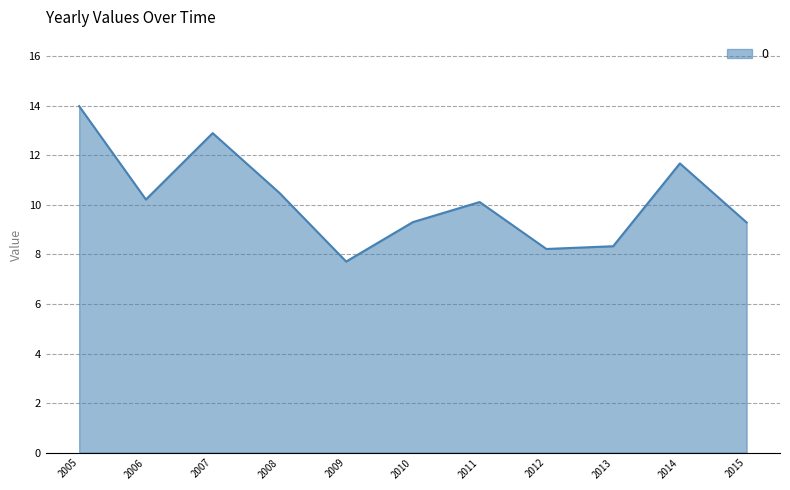

What is the ratio of the value at 2009 to the value at 2010?

0.8